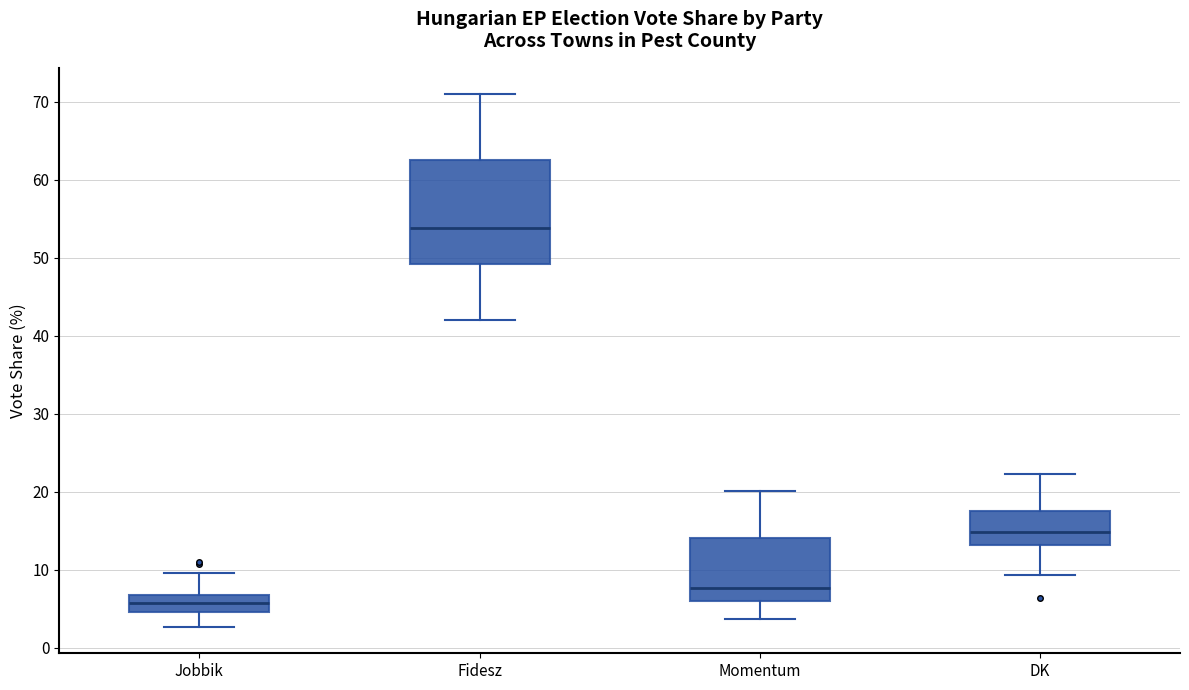

Reading left to right, read every box against the y-axis: the position of its median line, the range the box covers, and the ends of its whiskers. The values are not printed on the chart, so give them approximately, as read against the axis.

Jobbik: median 6, box 5 to 7, whiskers 3 to 10
Fidesz: median 54, box 49 to 62, whiskers 42 to 71
Momentum: median 8, box 6 to 14, whiskers 4 to 20
DK: median 15, box 13 to 18, whiskers 9 to 22